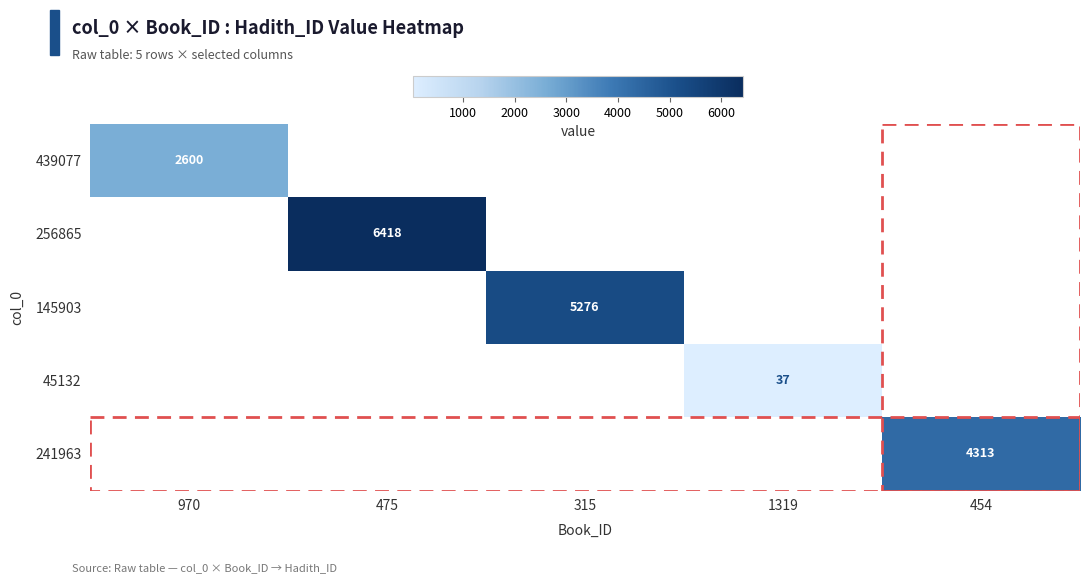

How many data points does each series have?

5